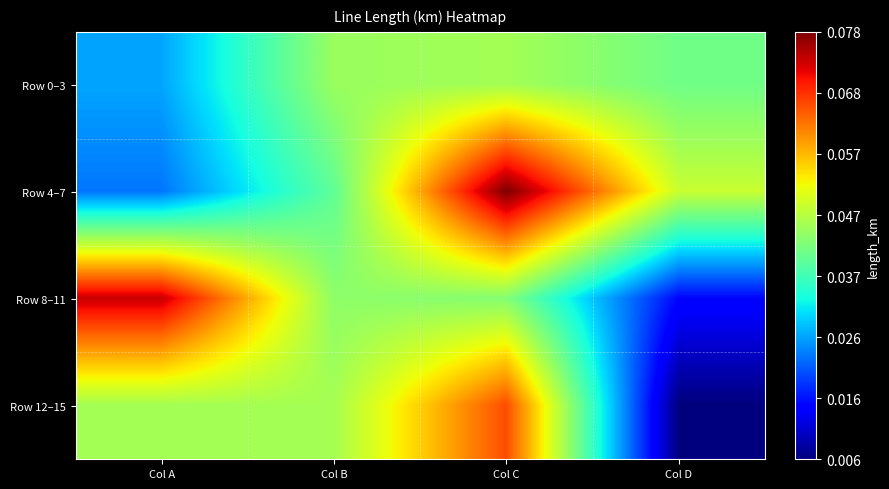

What is the total value across all series at Col B?

0.2